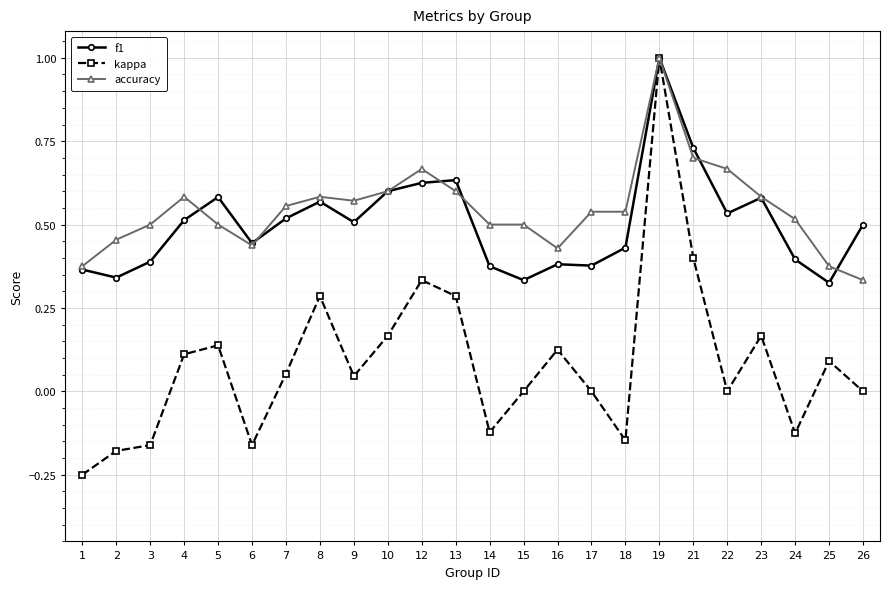

What is the value of the f1 point at the 18th from the left?

1.0